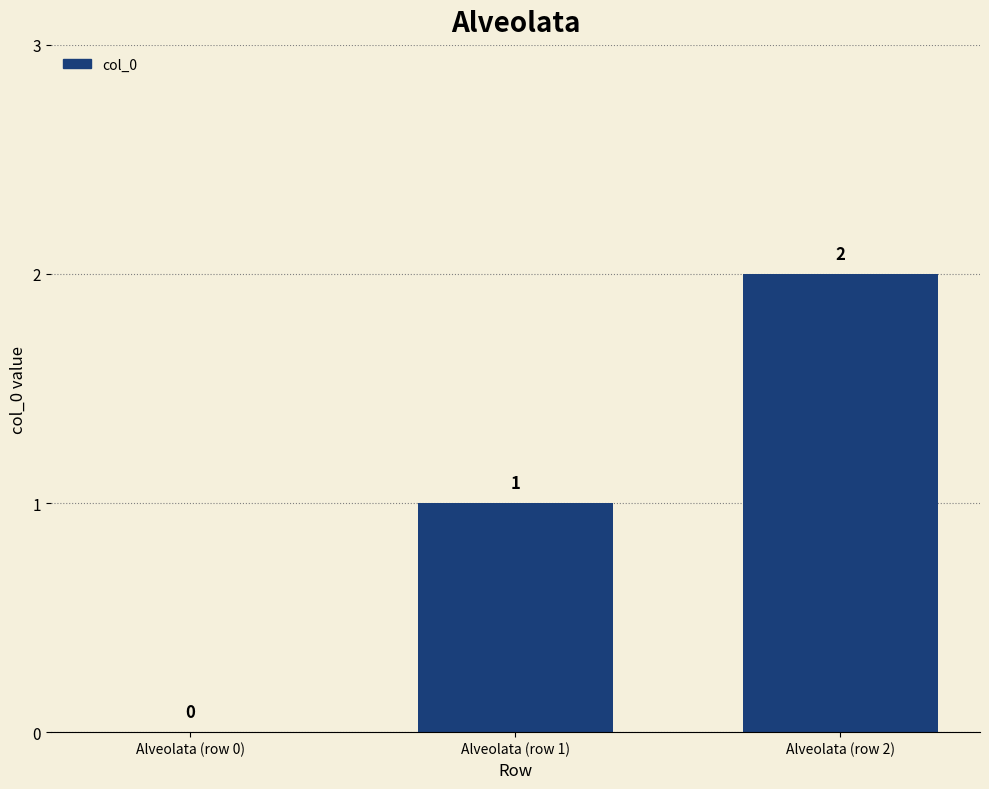

The chart shows a value of 4 at Alveolata (row 2). True or false?

False